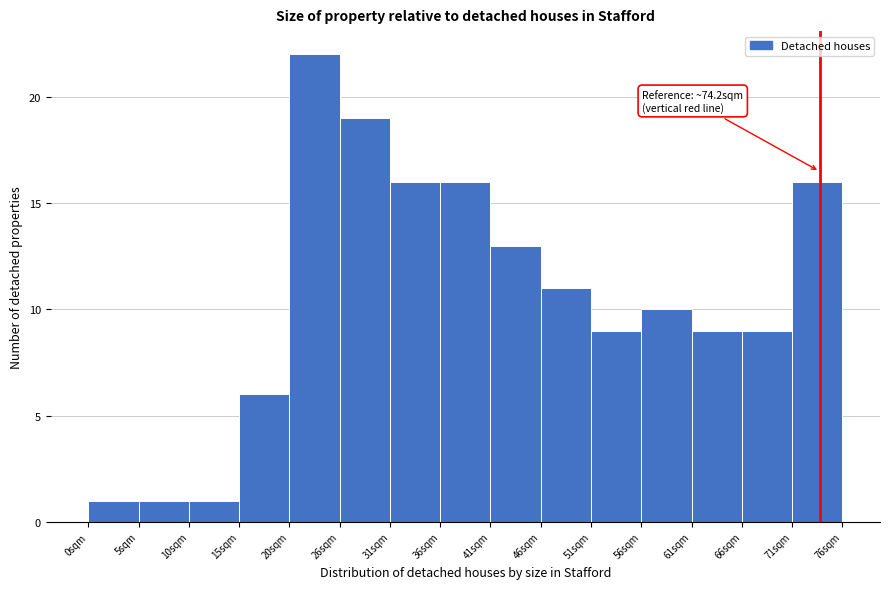

Over which range of the x-axis is the bar tallest?

20.4 to 25.5